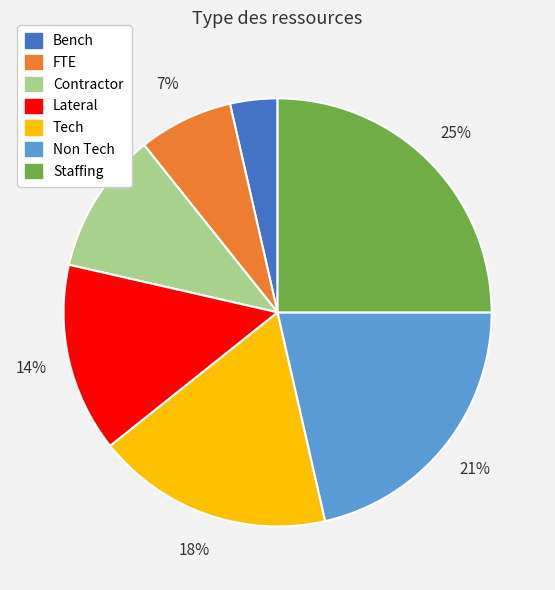

To the nearest percent, what is the difference between the Non Tech and FTE slice percentages?

14%